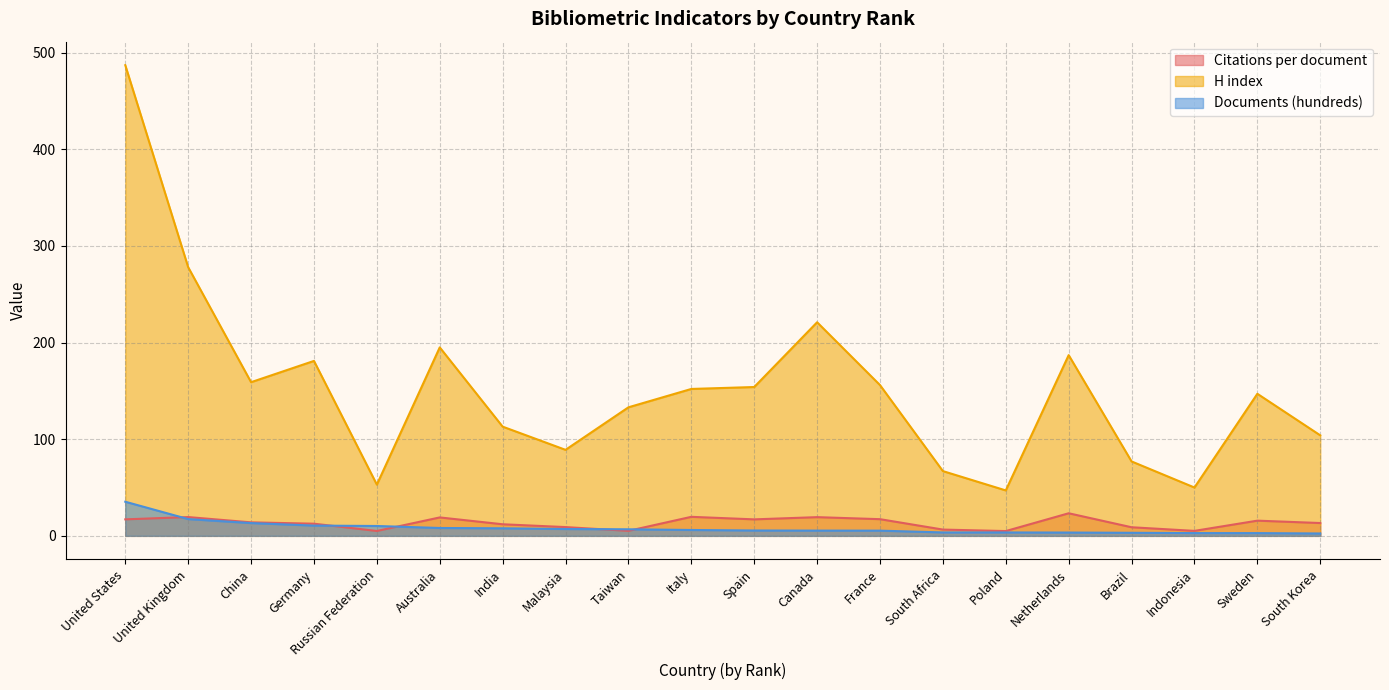

What is the label of the 5th point from the left?

Russian Federation